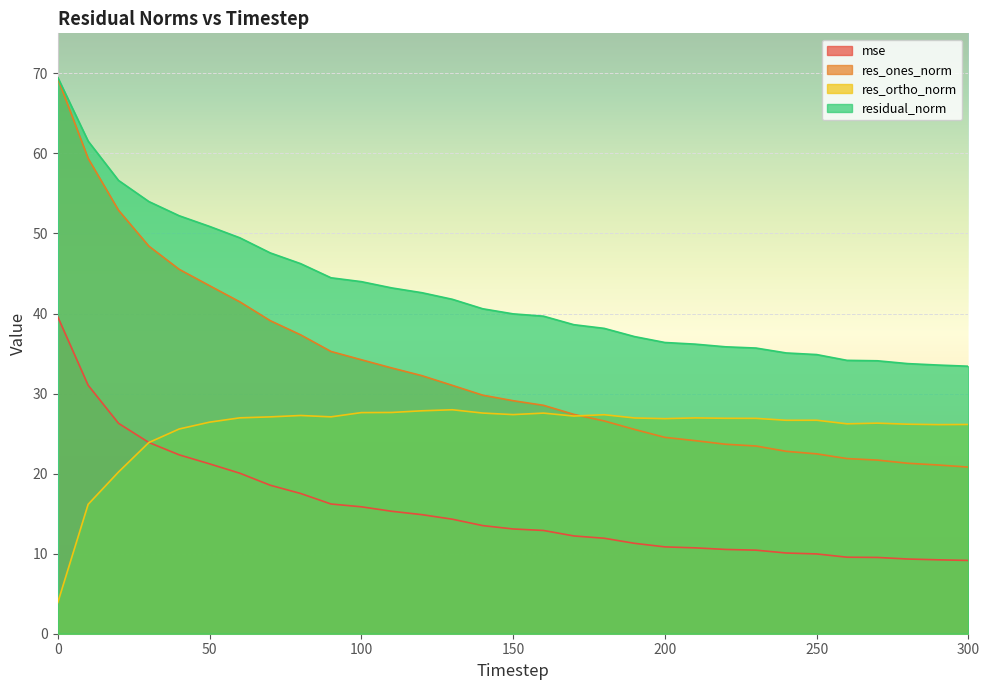

True or false: mse and residual_norm intersect in this chart.

False